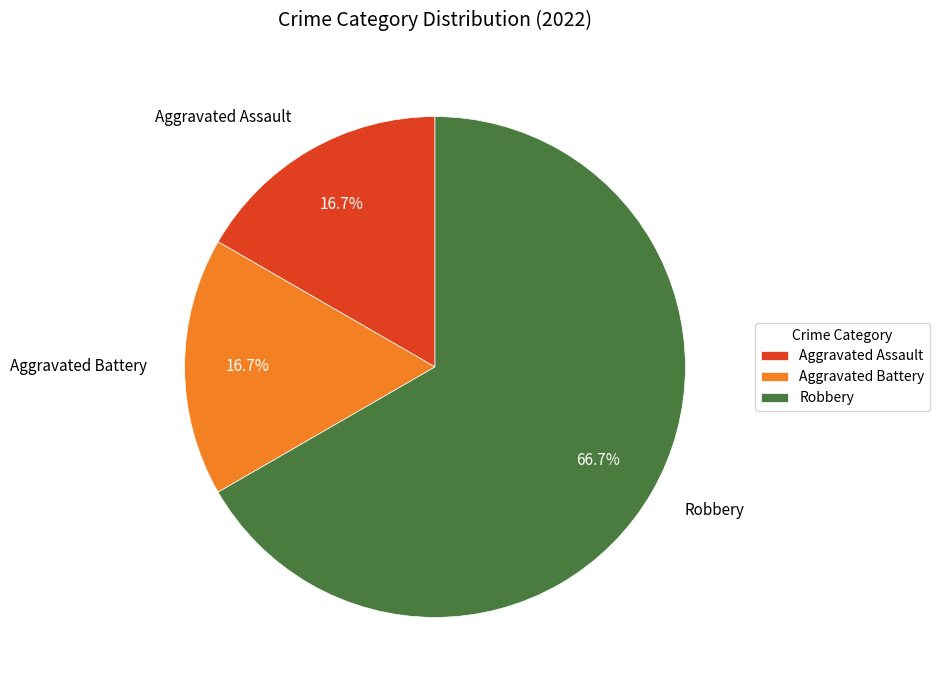

What percentage is NOT represented by Aggravated Battery?

83.3%